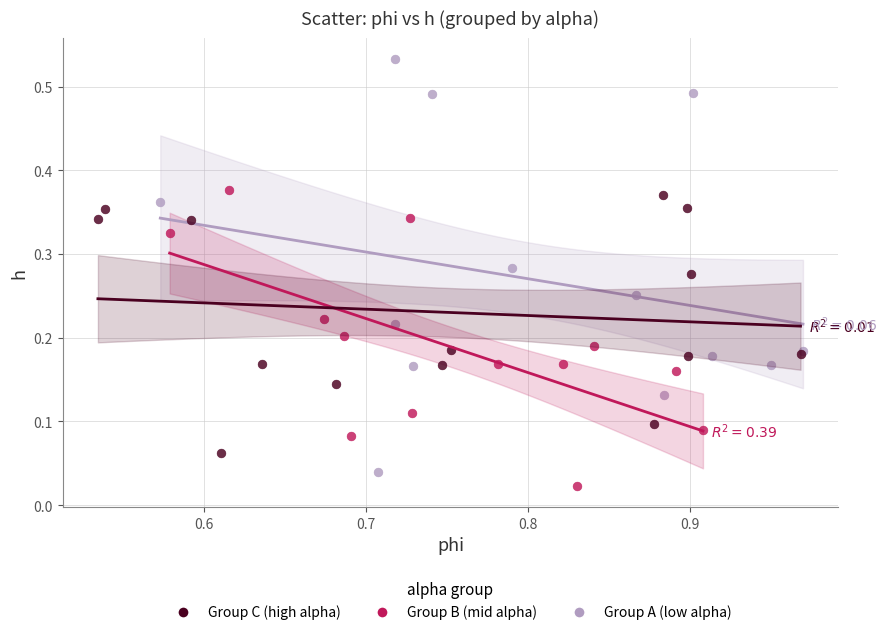

Which series has the largest Y range (max minus min)?

Group A (low alpha)